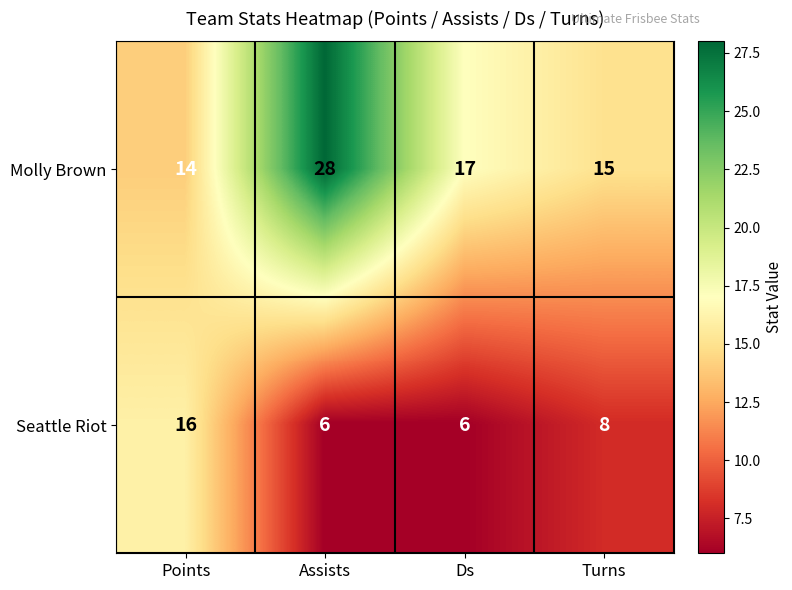

What is the total value across all series at Ds?

23